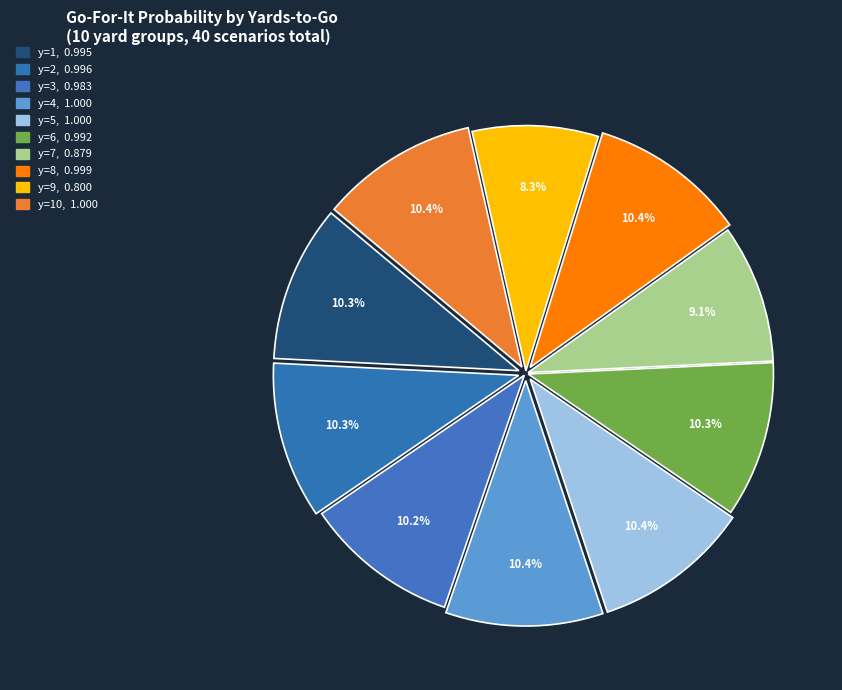

Is there any slice that represents more than half of the pie?

No